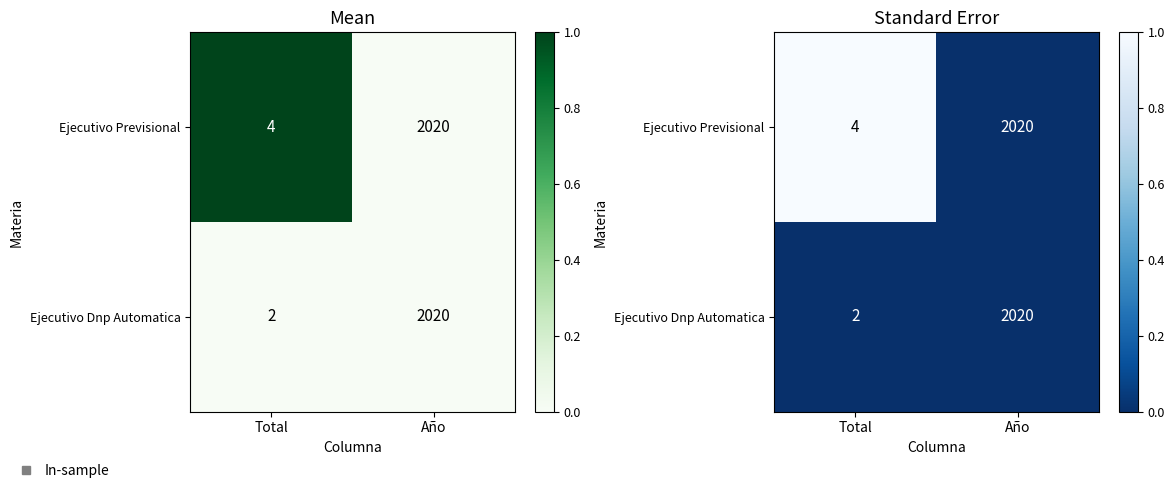

How many values in the Ejecutivo Previsional series exceed 0?

1